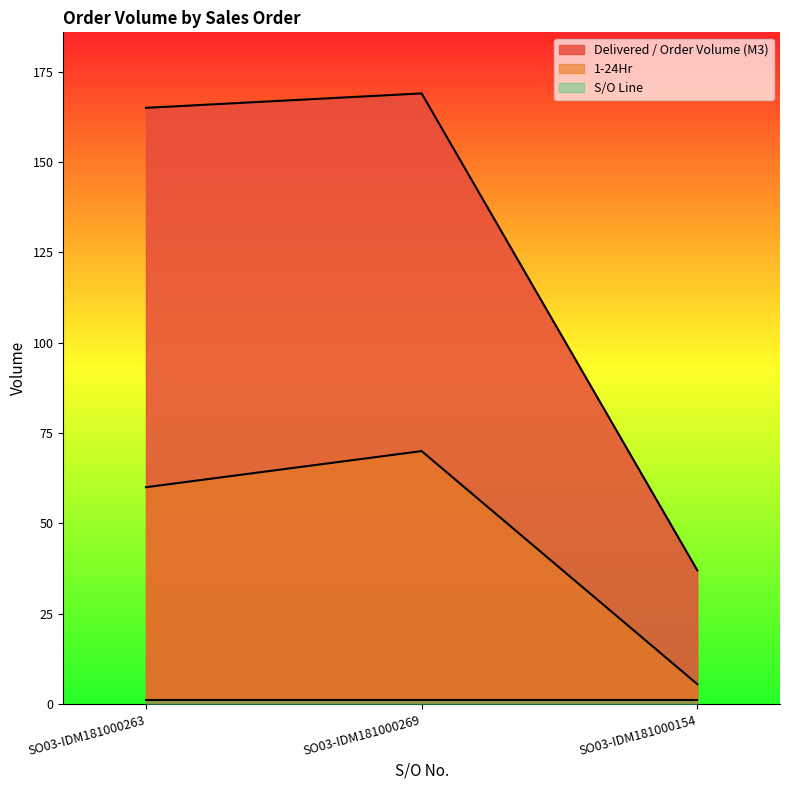

Which series has the largest range (max minus min)?

Delivered / Order Volume (M3)